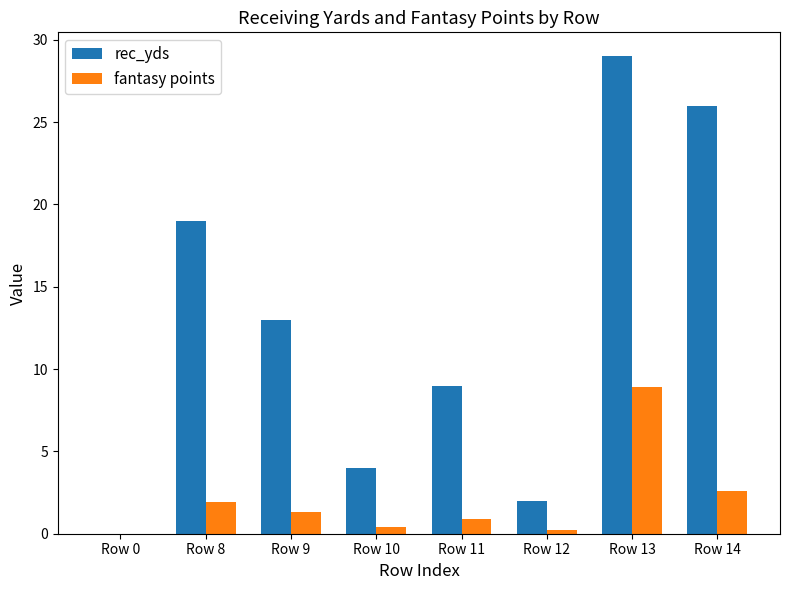

What is the sum of the rec_yds values at Row 13 and Row 0?

29.0